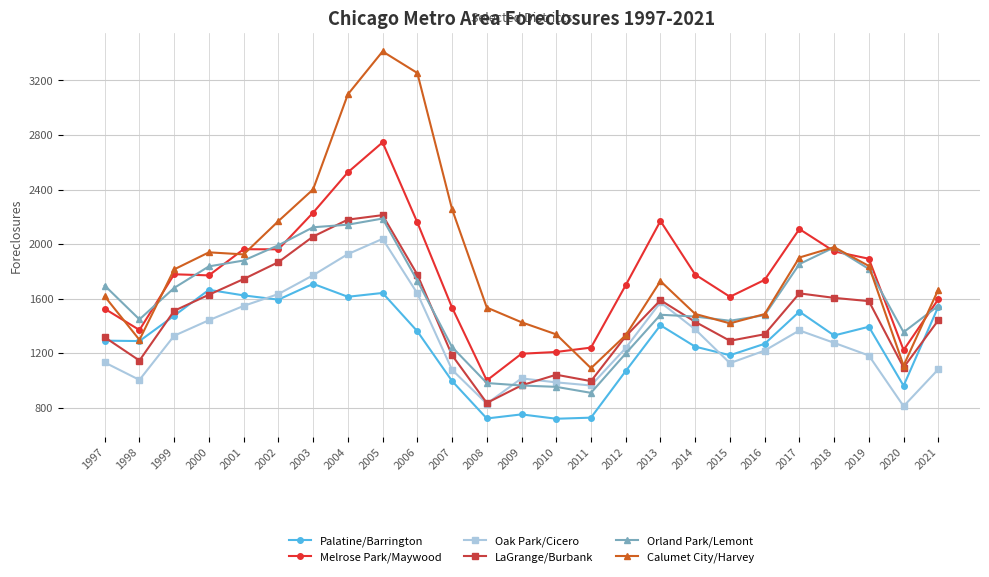

Is the value of LaGrange/Burbank at 2012 greater than the value of Palatine/Barrington at 2003?

No